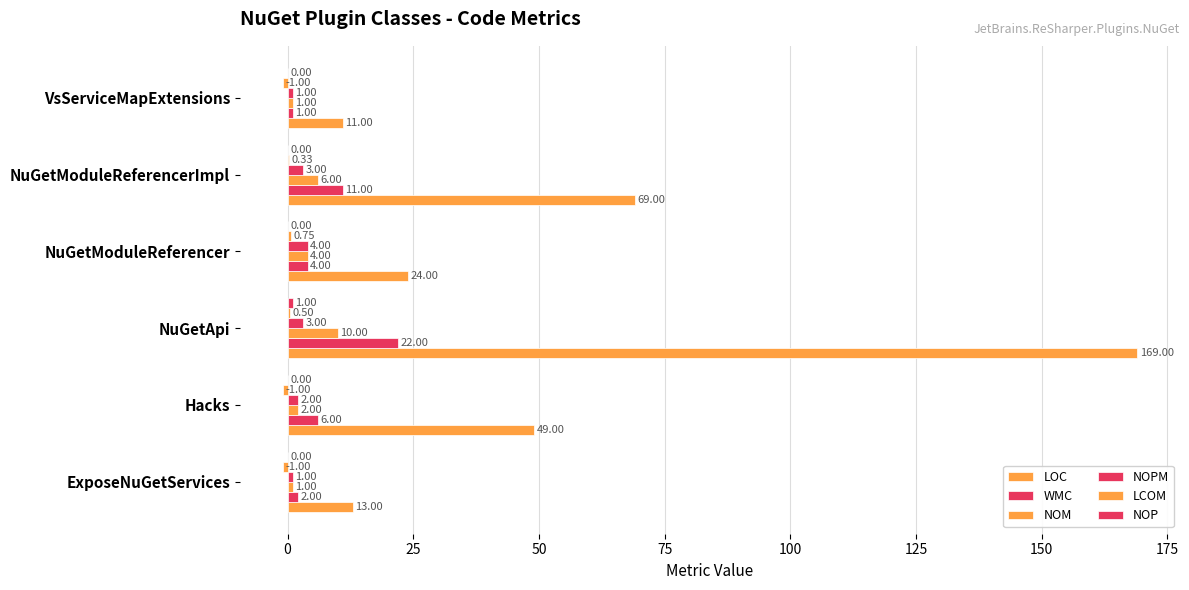

How many series are shown in this chart?

6